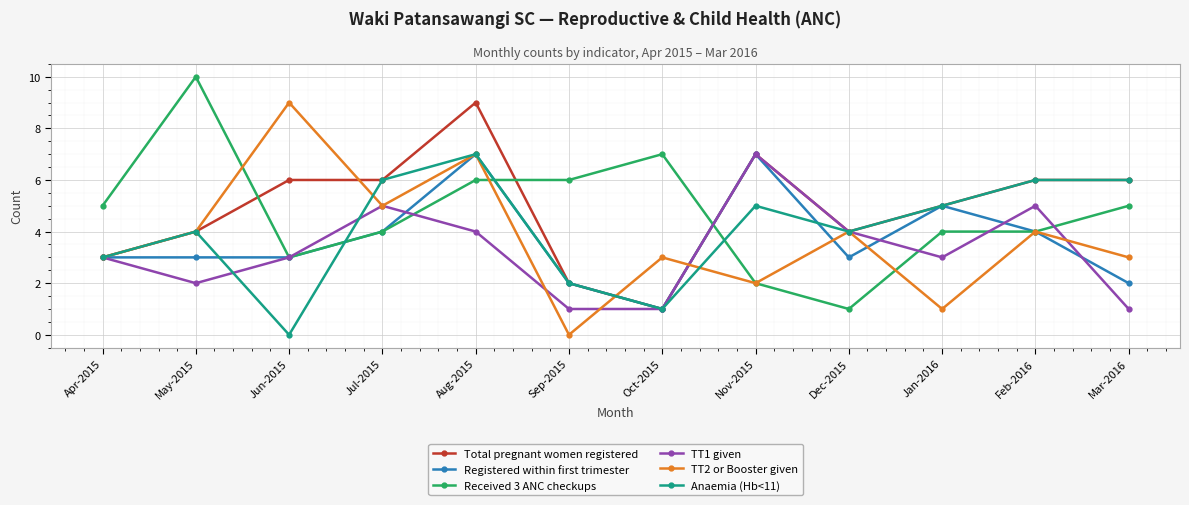

Where is the first local maximum for Anaemia (Hb<11)?

May-2015